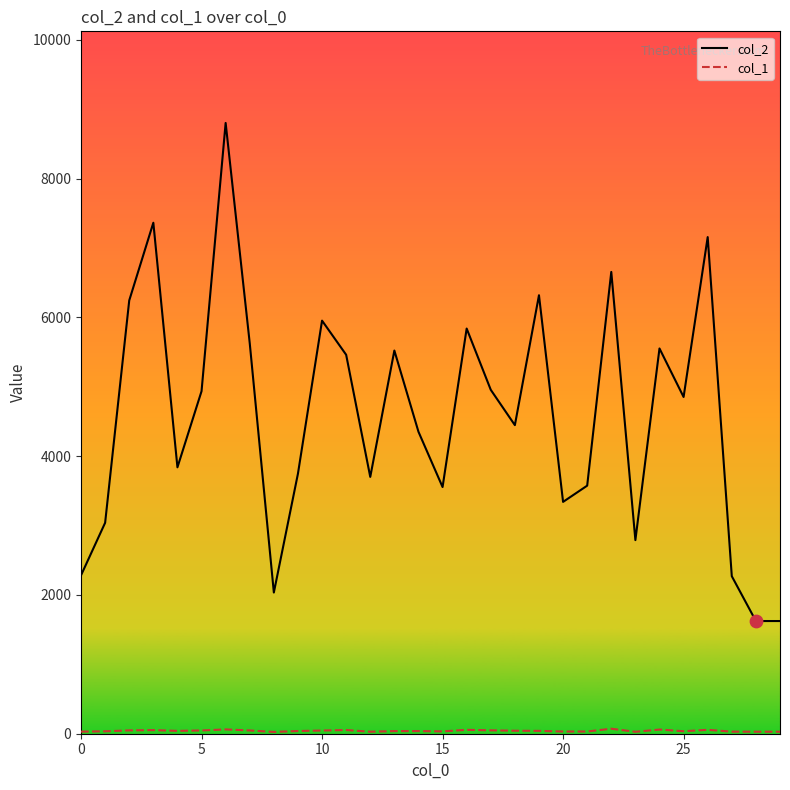

Which series has the largest total across all categories?

col_2